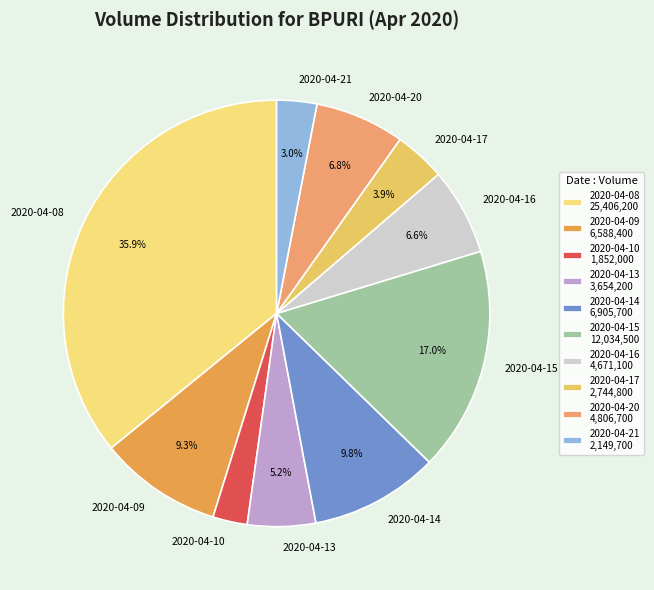

Which has a higher value, 2020-04-14 or 2020-04-08?

2020-04-08